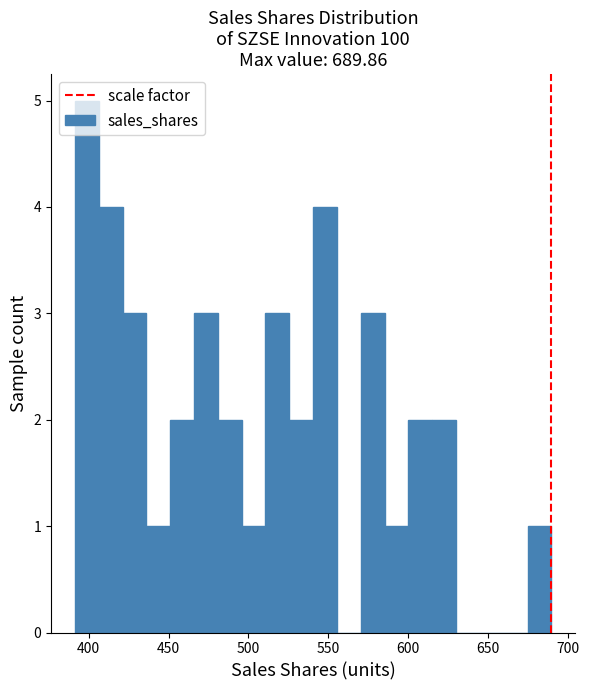

Read against the x-axis, roughly where is the centre of the tallest bar?

400